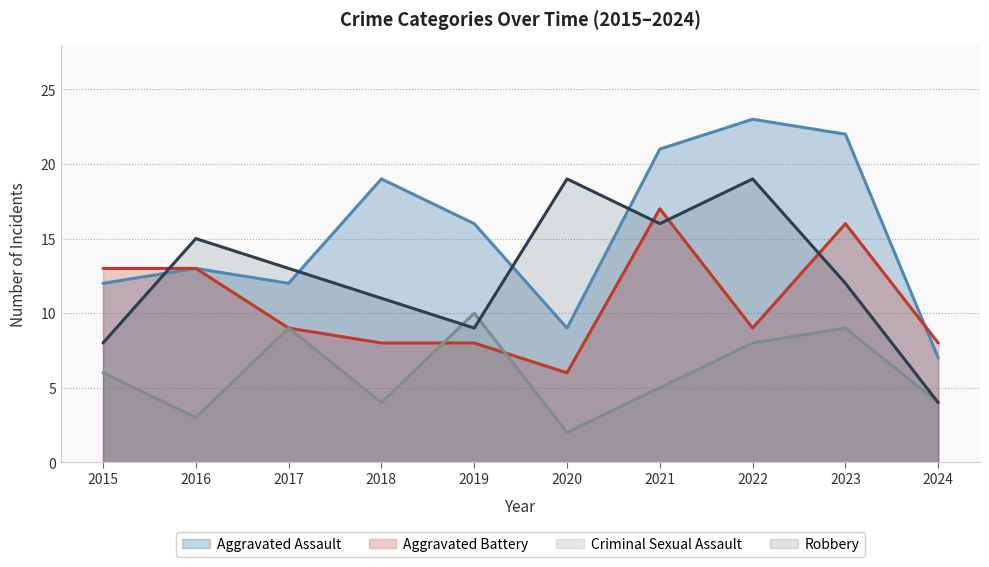

Reading right to left, what are all the values shown in this chart?

Aggravated Assault: 2024=7	2023=22	2022=23	2021=21	2020=9	2019=16	2018=19	2017=12	2016=13	2015=12
Aggravated Battery: 2024=8	2023=16	2022=9	2021=17	2020=6	2019=8	2018=8	2017=9	2016=13	2015=13
Criminal Sexual Assault: 2024=4	2023=9	2022=8	2021=5	2020=2	2019=10	2018=4	2017=9	2016=3	2015=6
Robbery: 2024=4	2023=12	2022=19	2021=16	2020=19	2019=9	2018=11	2017=13	2016=15	2015=8